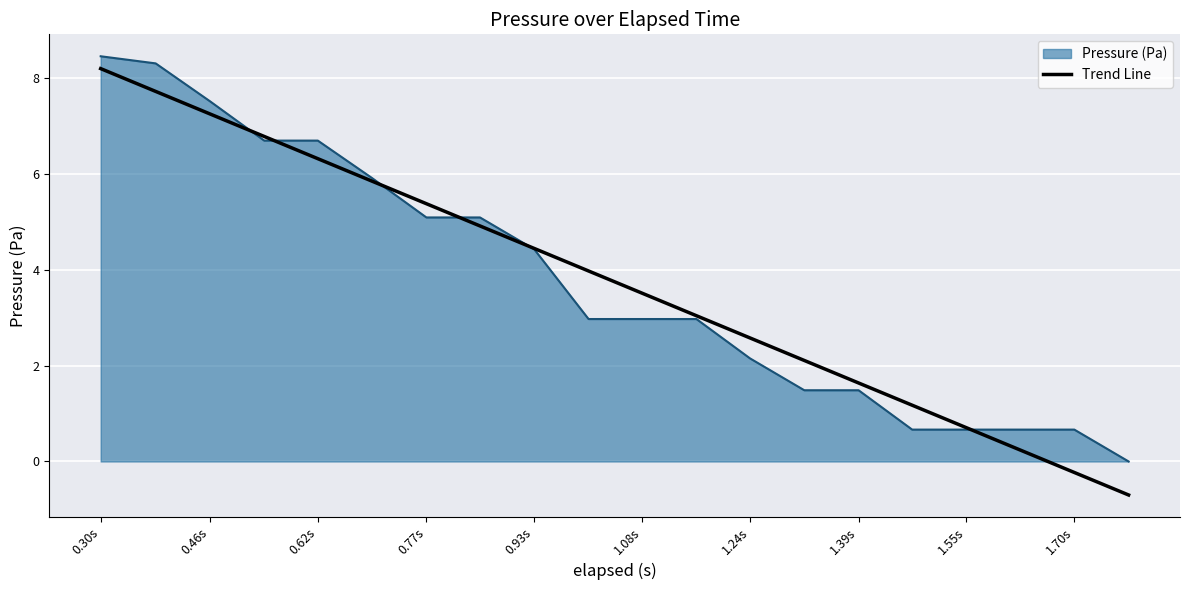

What is the highest value of the Pressure (Pa) series?

8.4